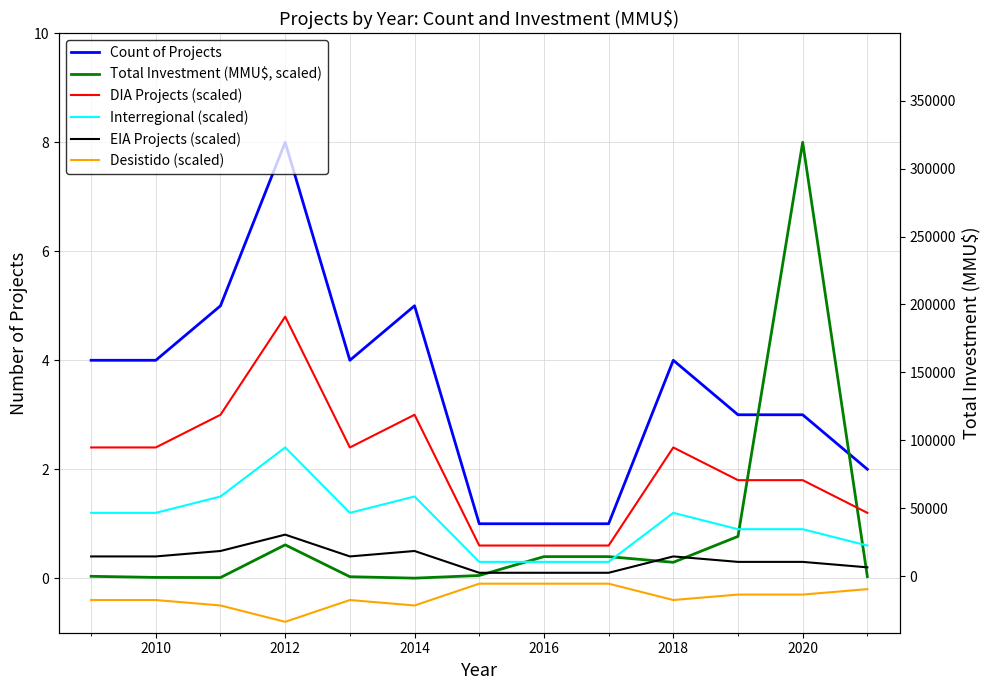

Does the chart have visible grid lines?

Yes